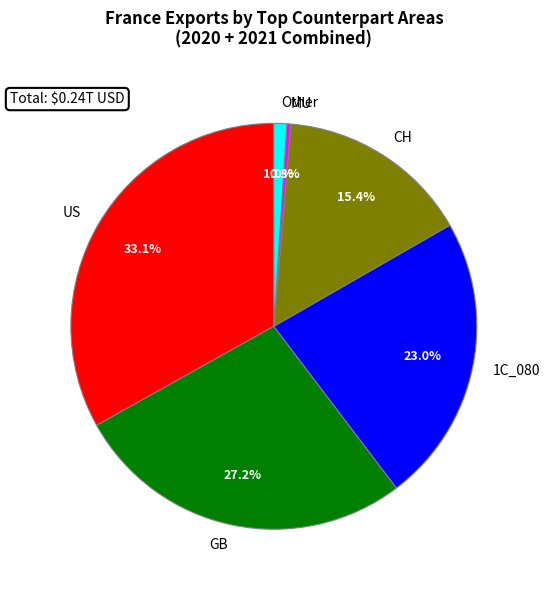

Rank the categories by value from highest to lowest.

US, GB, 1C_080, CH, Other, MU